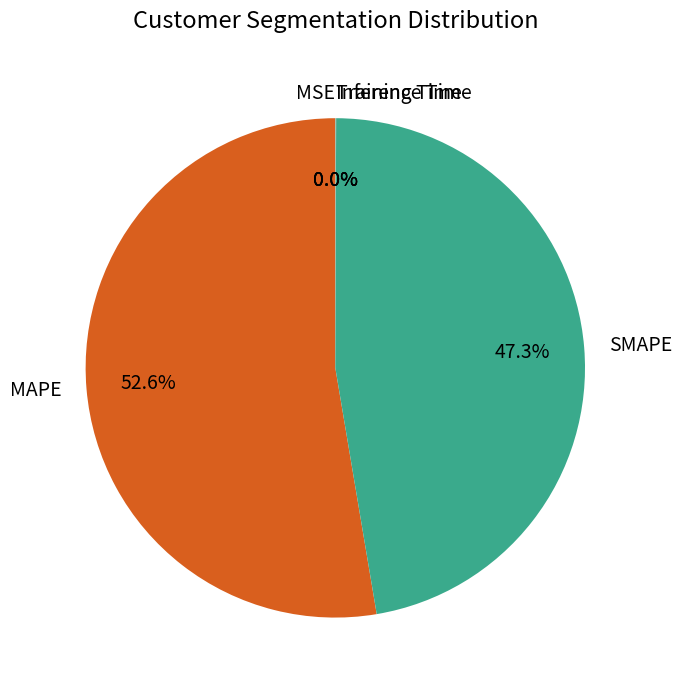

Which slice represents more than half of the pie?

MAPE